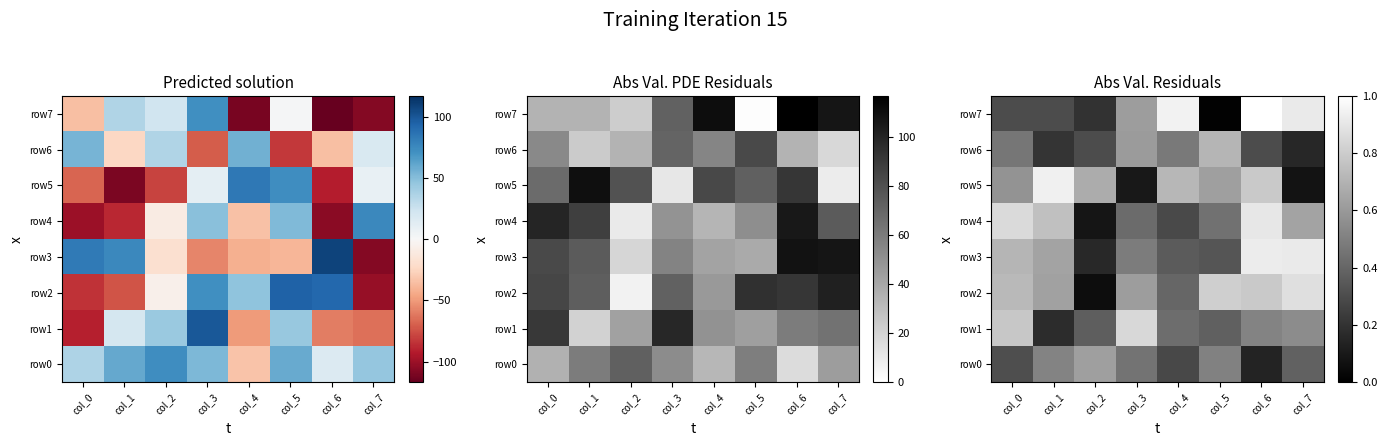

The row5 series shows 0.1 at col_7. True or false?

True